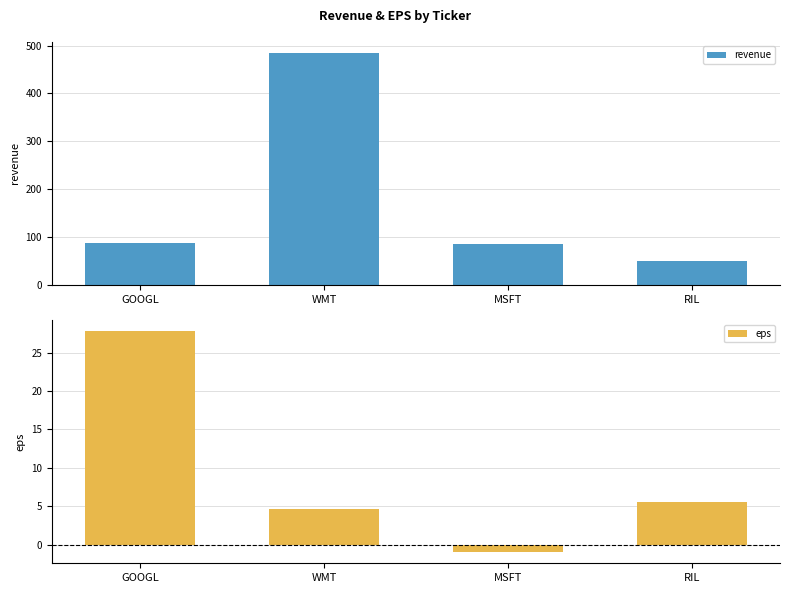

What is the label of the 1st bar from the left?

GOOGL